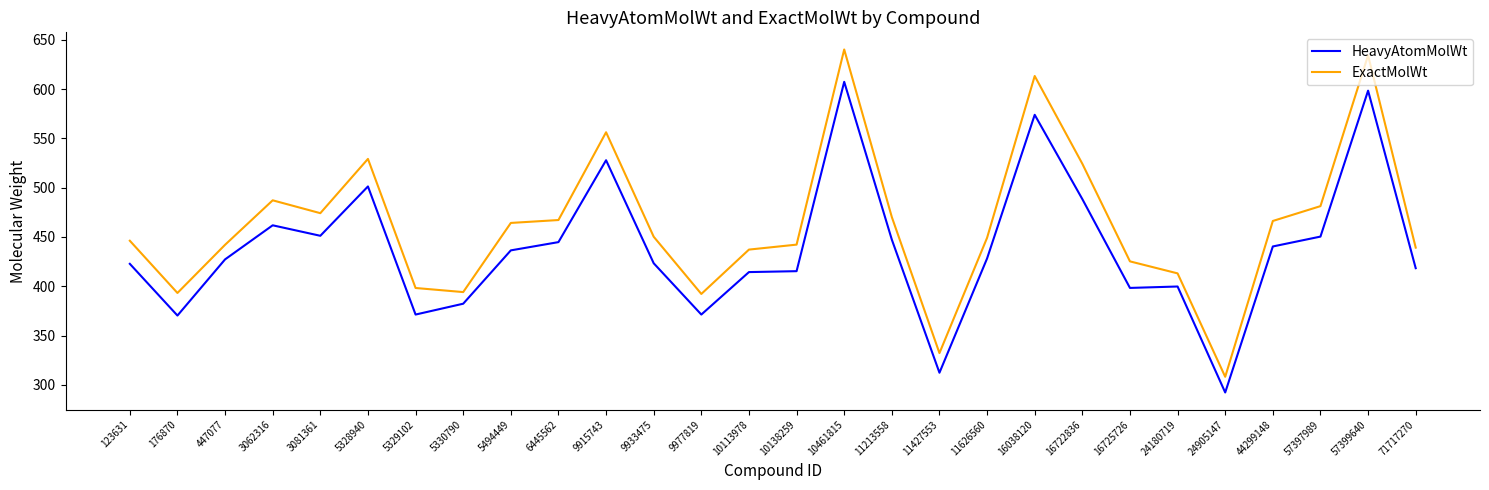

Rank the series by their maximum value, from highest to lowest.

ExactMolWt, HeavyAtomMolWt